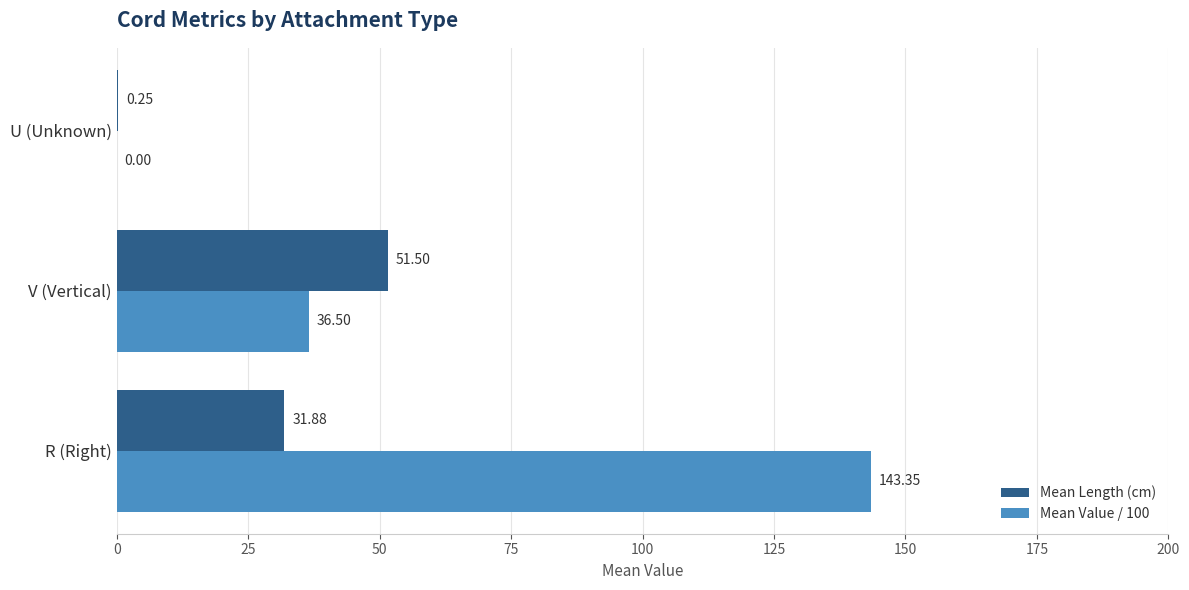

How many values in the Mean Value / 100 series exceed 36?

2